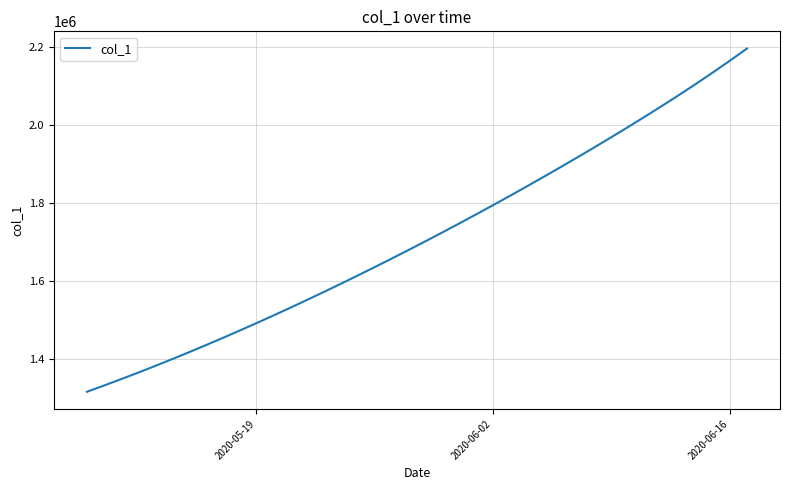

What is the difference between the maximum and minimum values?

882266.2